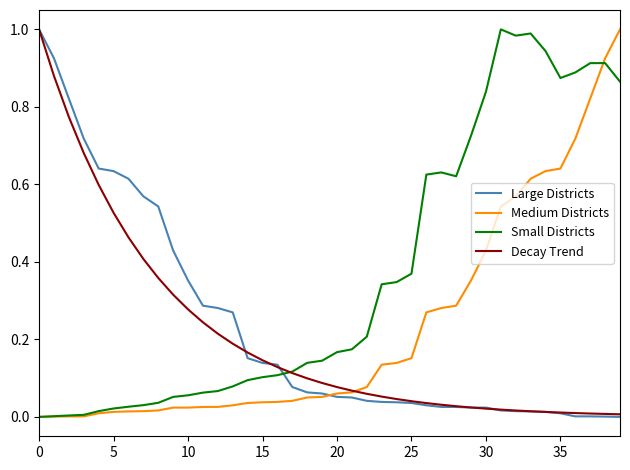

What is the sum of all Large Districts values?

9.2